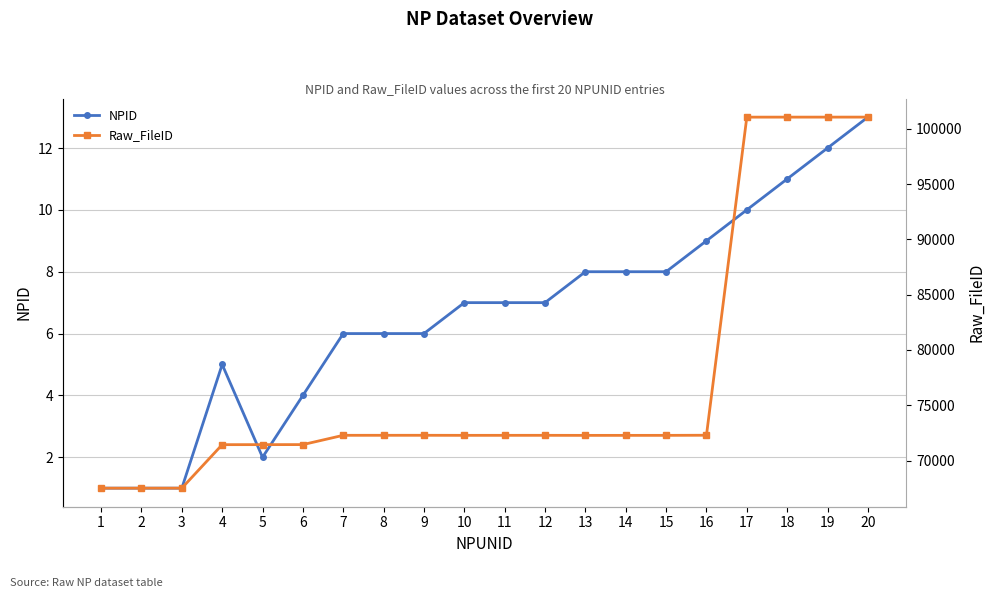

What is the sum of the NPID values at 14 and 7?

14